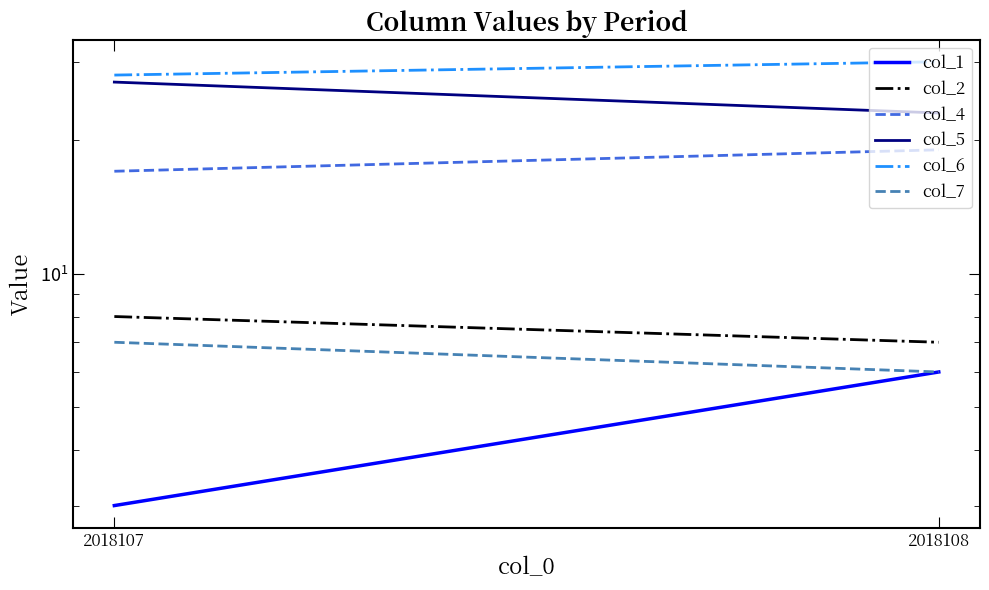

What is the value of the col_1 point at the 1st from the left?

3